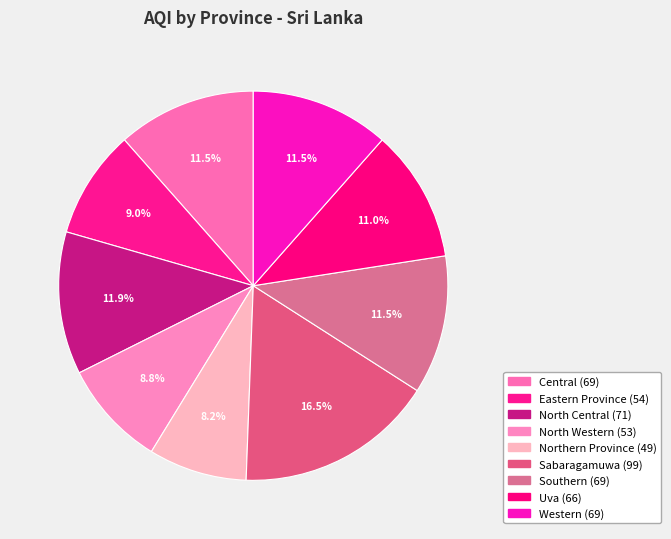

How many slices are in this pie chart?

9